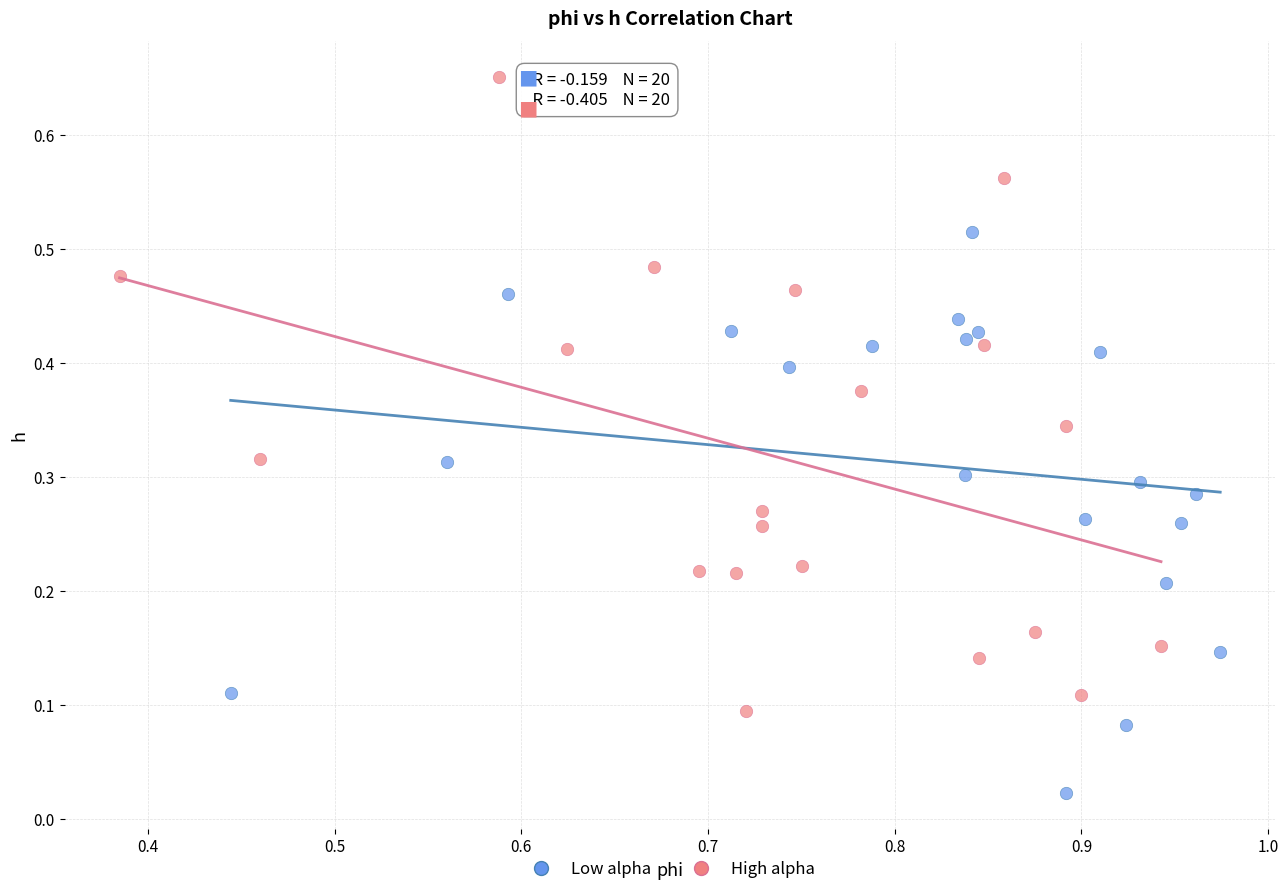

What are all the series names shown in the legend?

Low alpha, High alpha